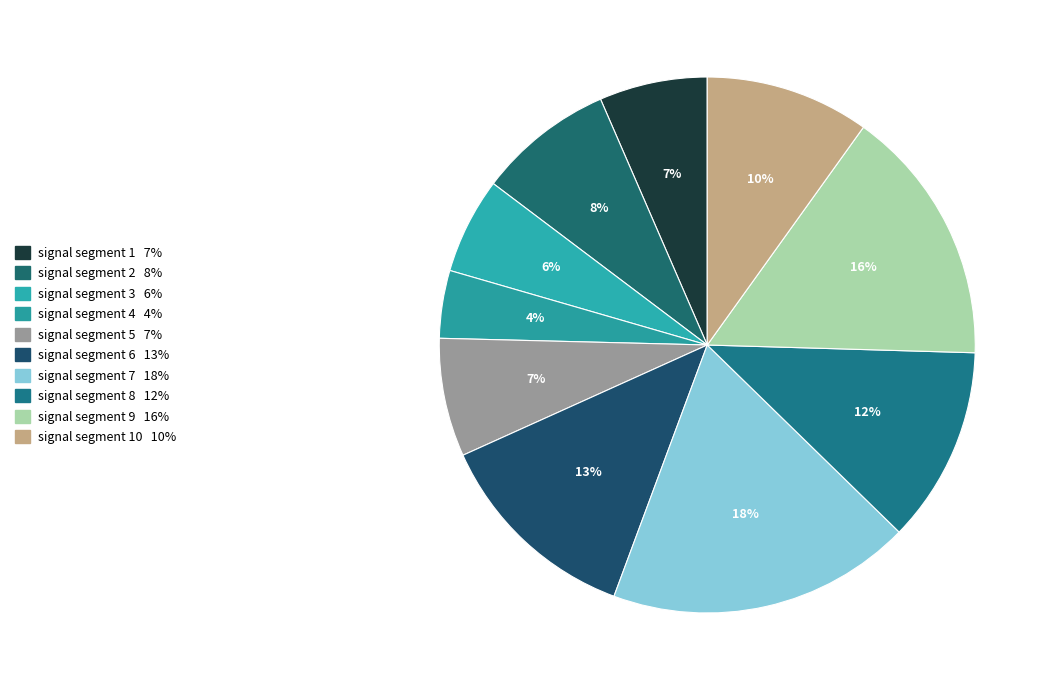

Count the number of slices in the pie.

10